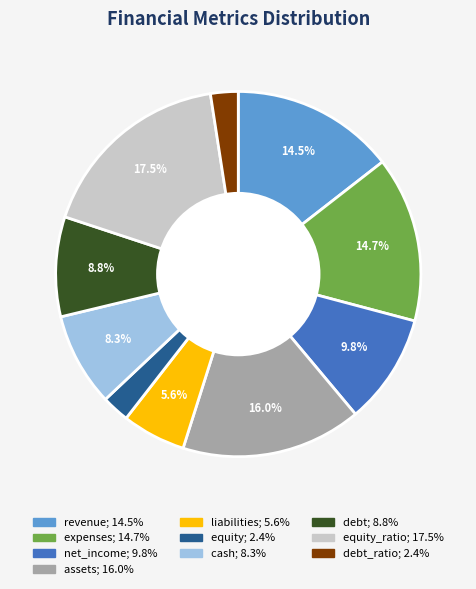

Is there a majority slice in this chart?

No